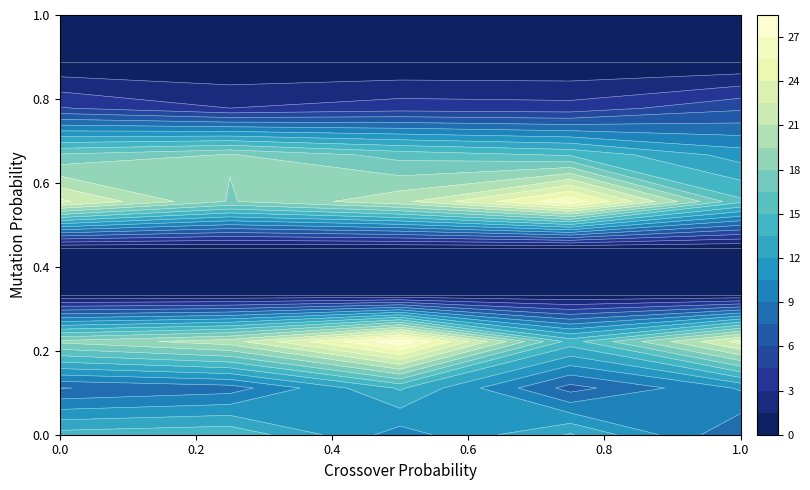

Is the value of 9 at 2 greater than the value of 5 at 2?

No